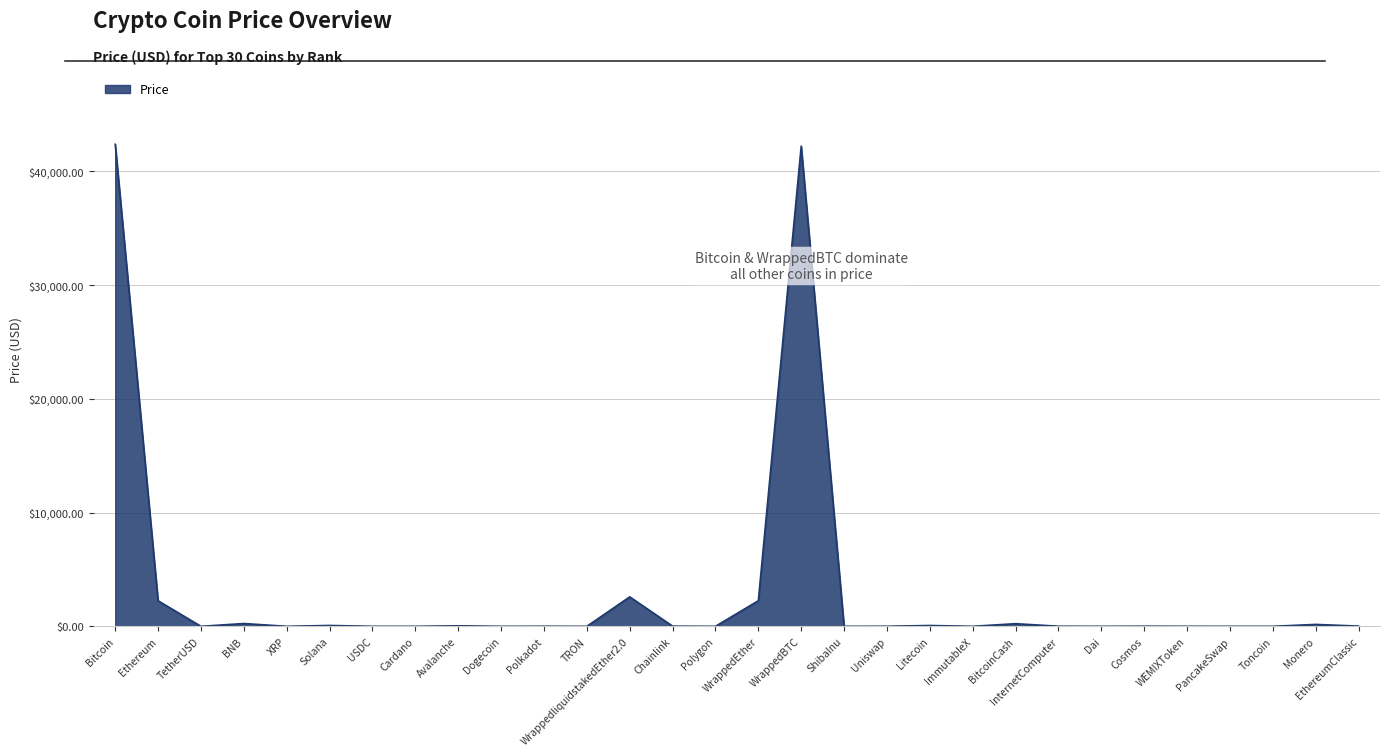

Which has a higher value, WrappedBTC or Dai?

WrappedBTC